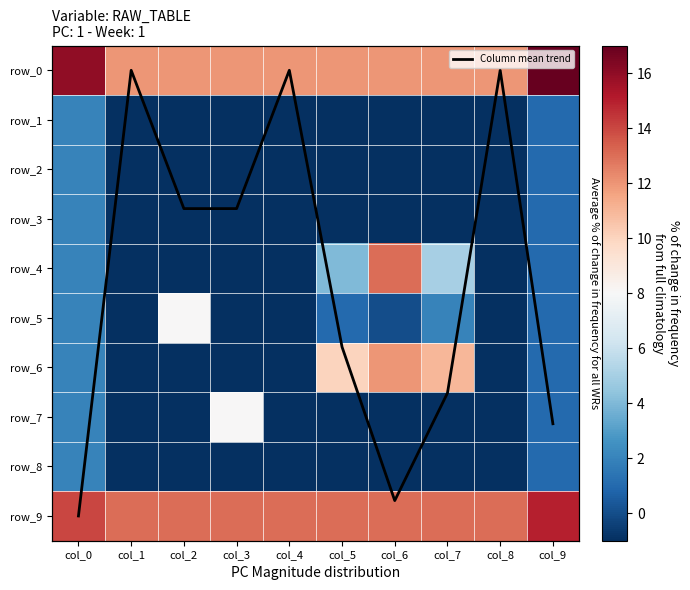

Is the value of Column mean trend at col_1 greater than the value of row_5 at col_5?

No